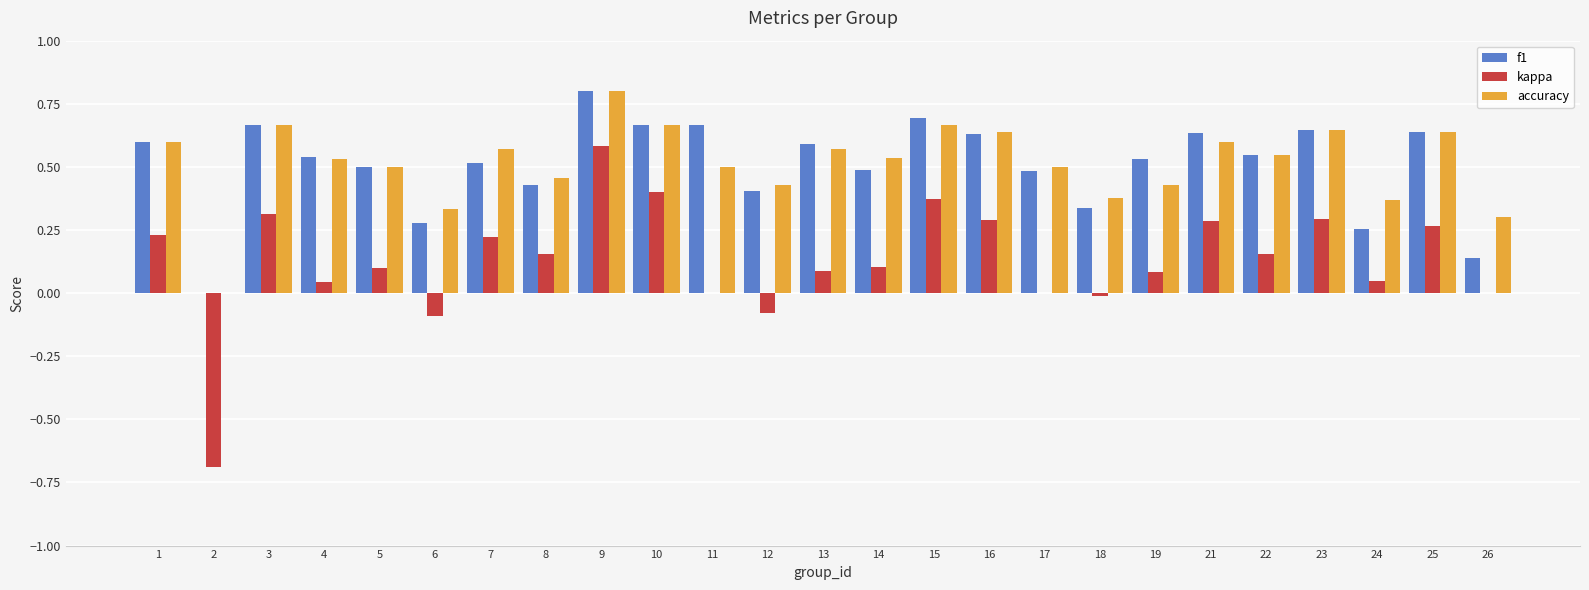

Is it true that accuracy equals 0.8 at 9?

True